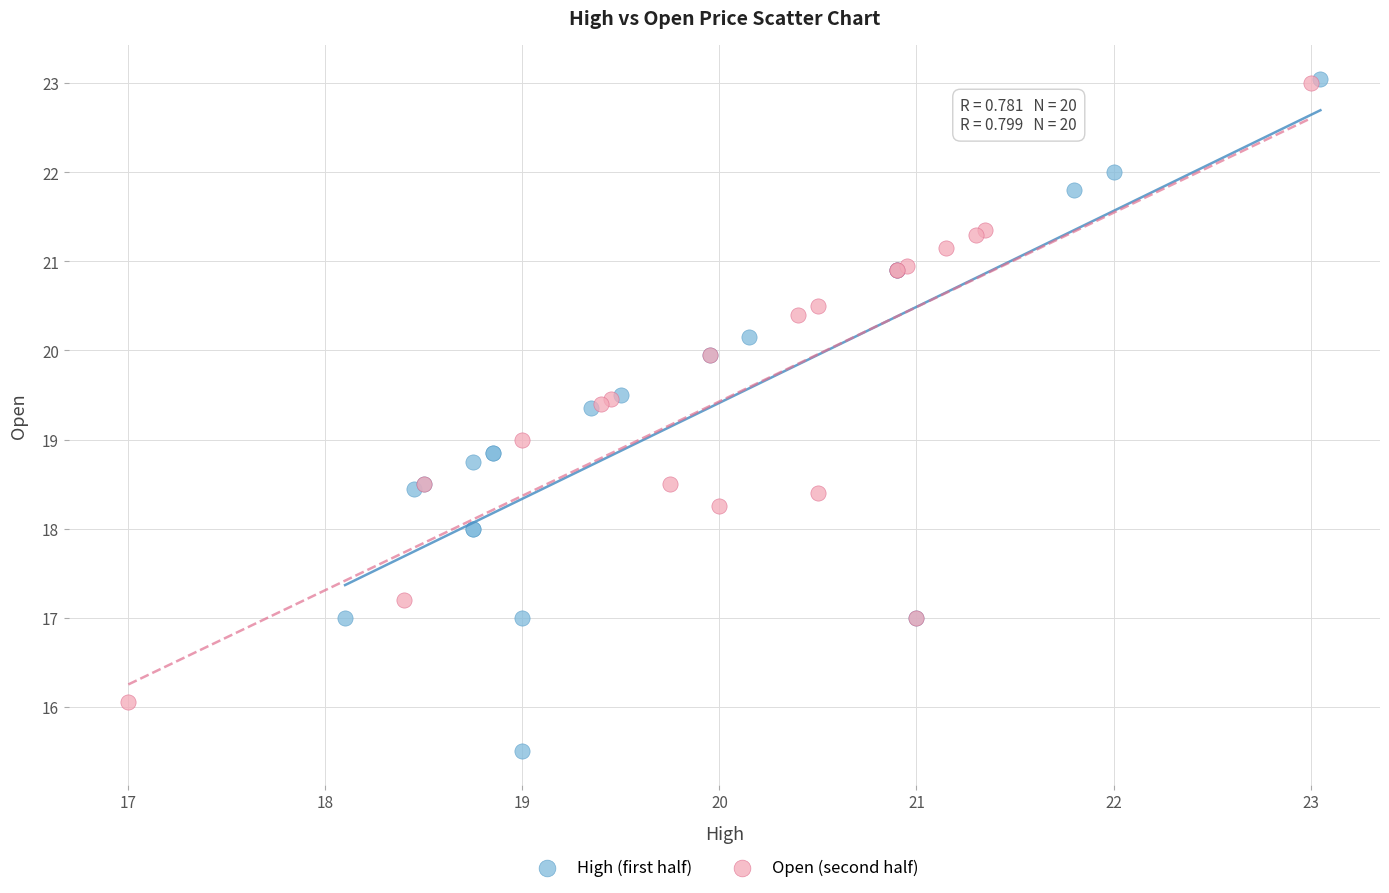

What are all the series names shown in the legend?

High (first half), Open (second half)